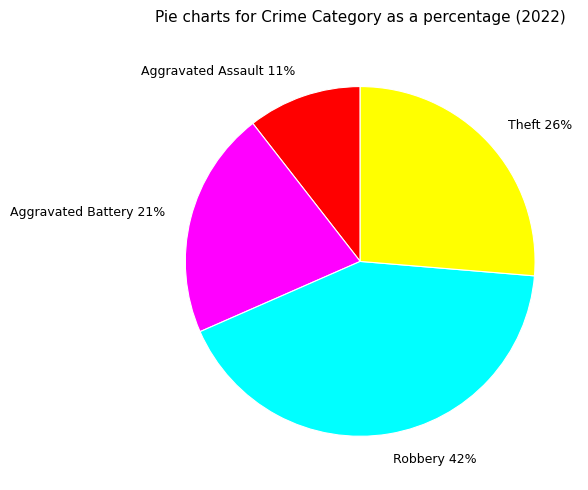

What percentage is the Aggravated Assault slice, to the nearest percent?

11%